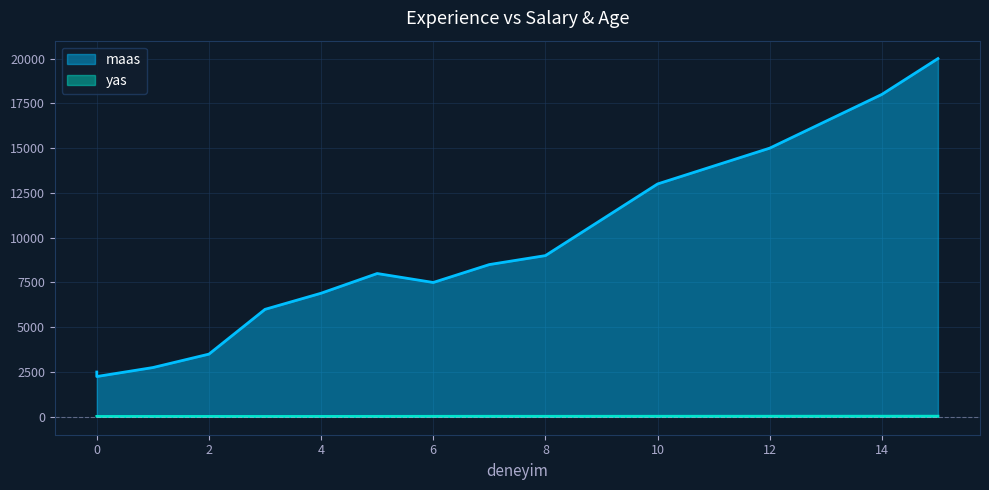

True or false: yas and maas cross at least once.

False